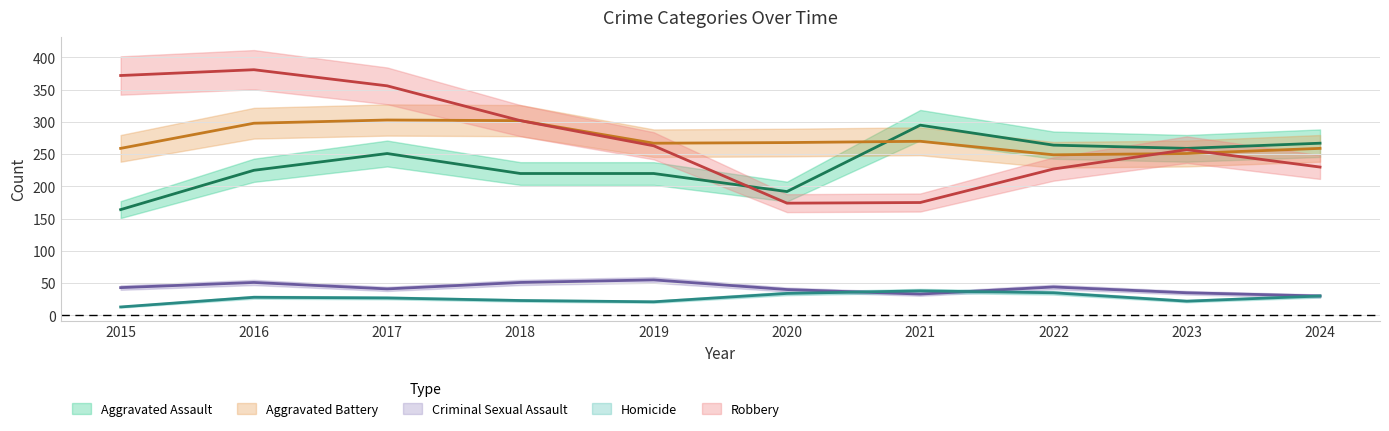

The value of Criminal Sexual Assault at 2019 is 55. True or false?

True